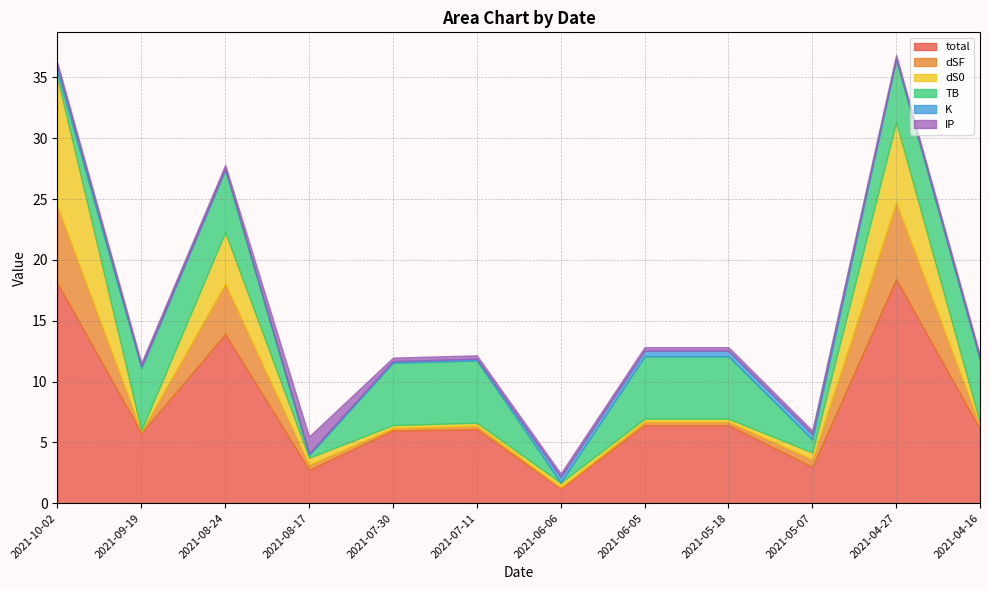

Is it true that dSF equals 0.1 at 2021-09-19?

True